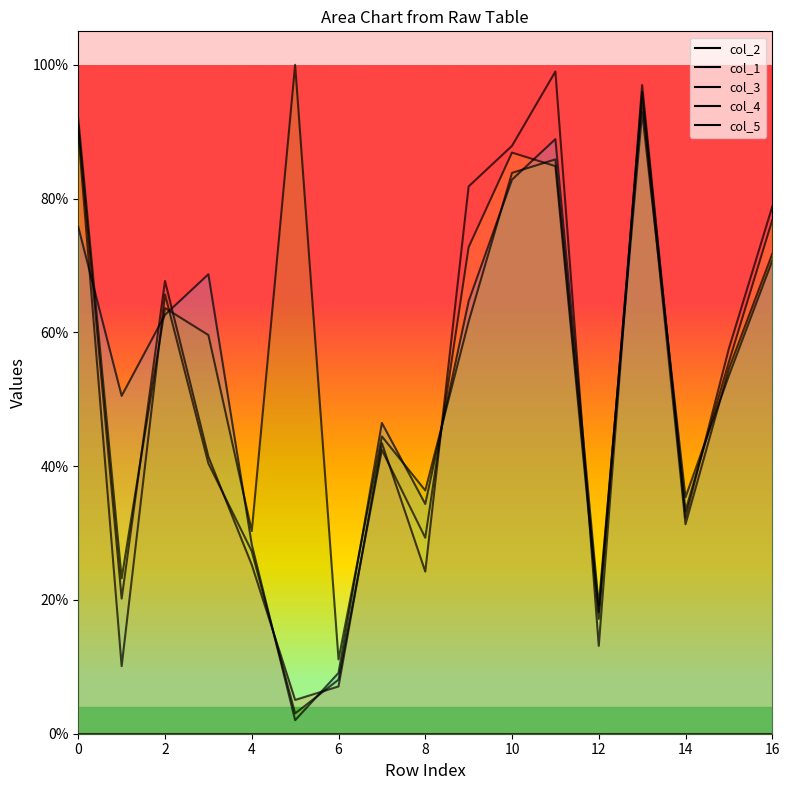

What is the approximate value of col_5 at 13?

92.9